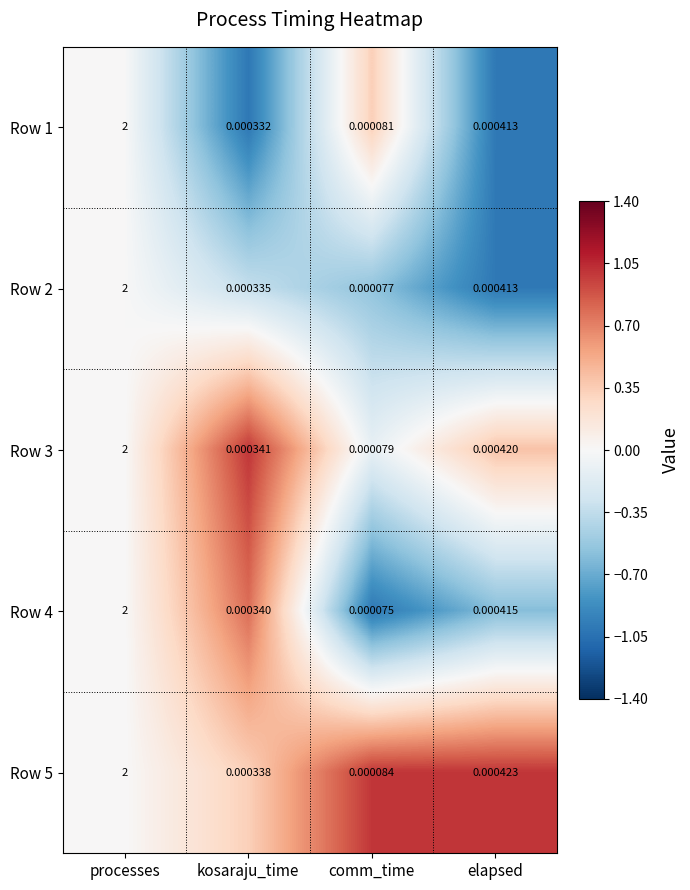

How many series are shown in this chart?

5